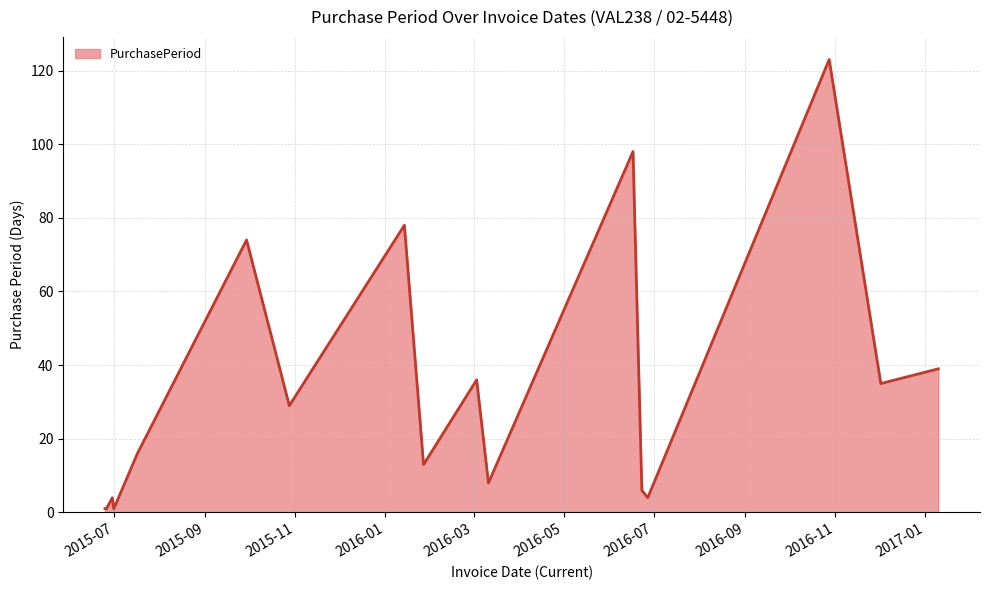

What is the greatest value displayed?

123